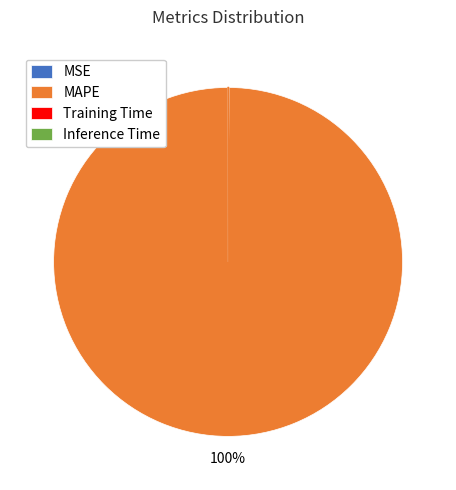

Is MAPE the majority of the pie?

Yes